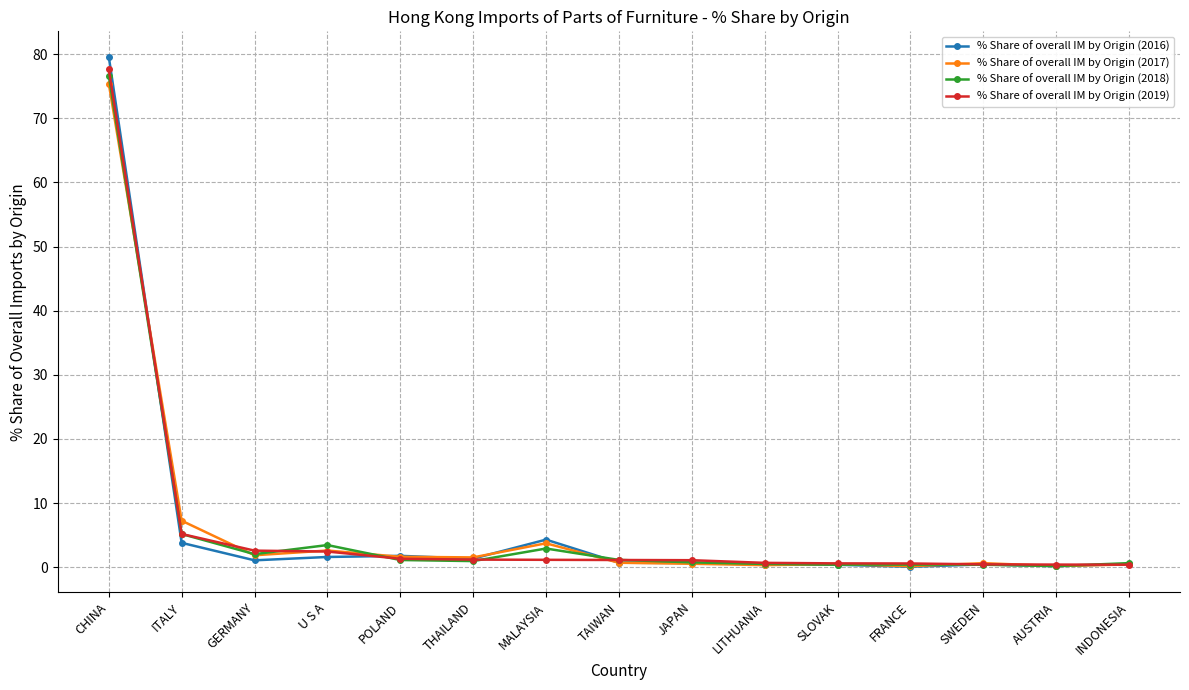

True or false: % Share of overall IM by Origin (2017) has more than 0 interior local peaks.

True